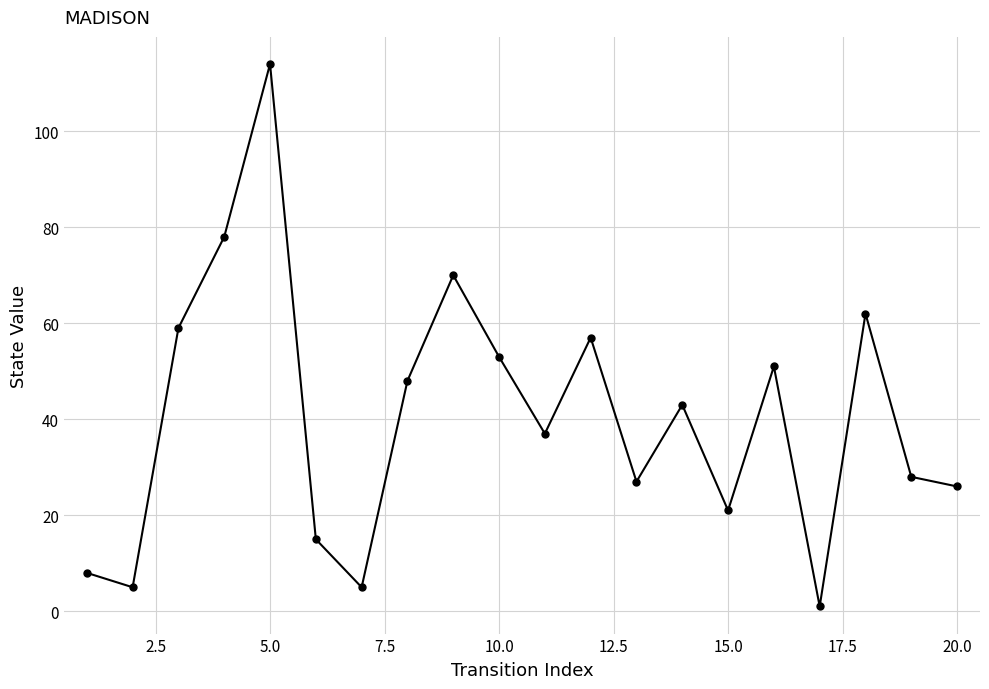

What is the greatest value displayed?

114